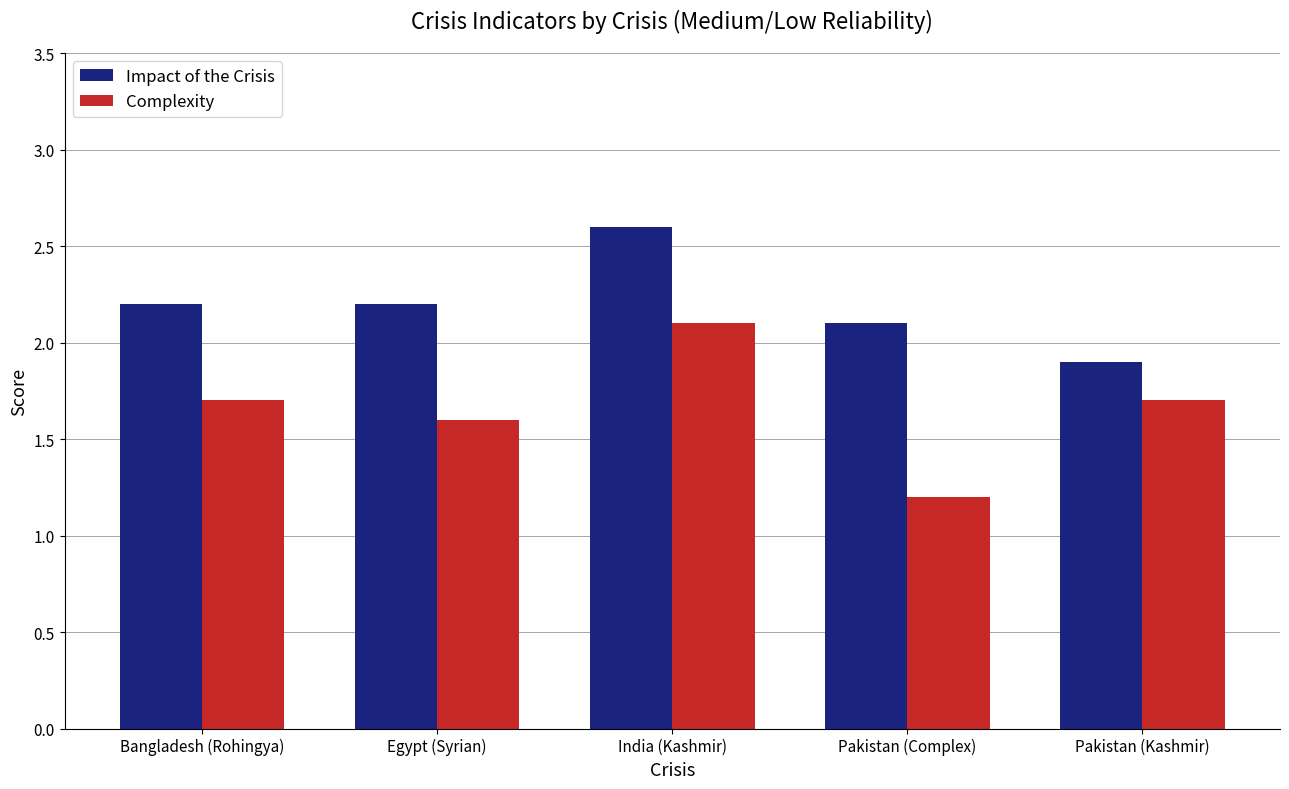

What is the sum of the Impact of the Crisis values at Pakistan (Complex) and Bangladesh (Rohingya)?

4.3